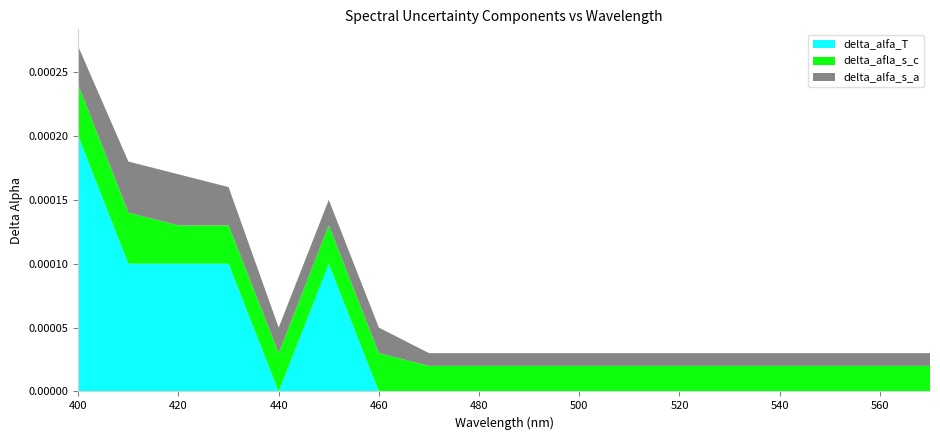

At which category is the sum across all series the highest?

400